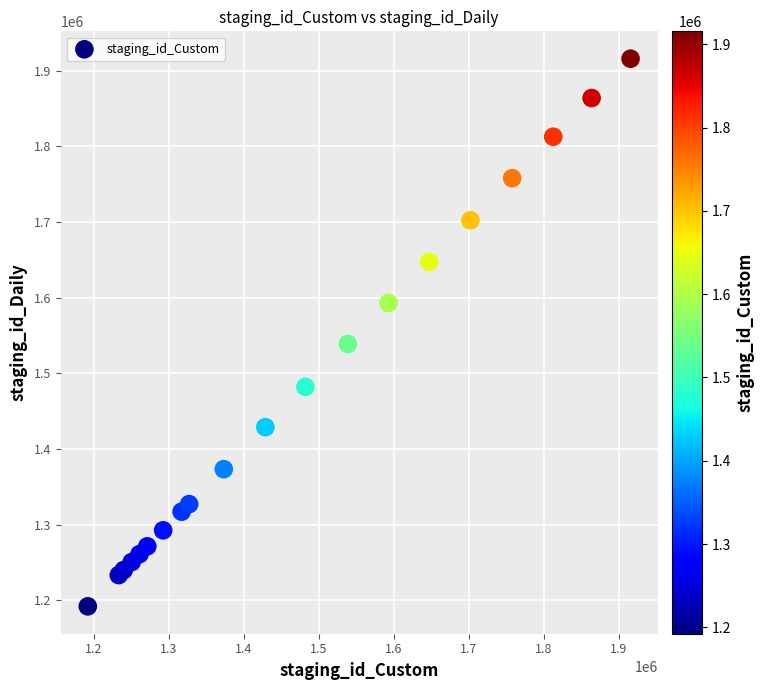

What Y value in the scatter plot is closest to 1553974?

1538962